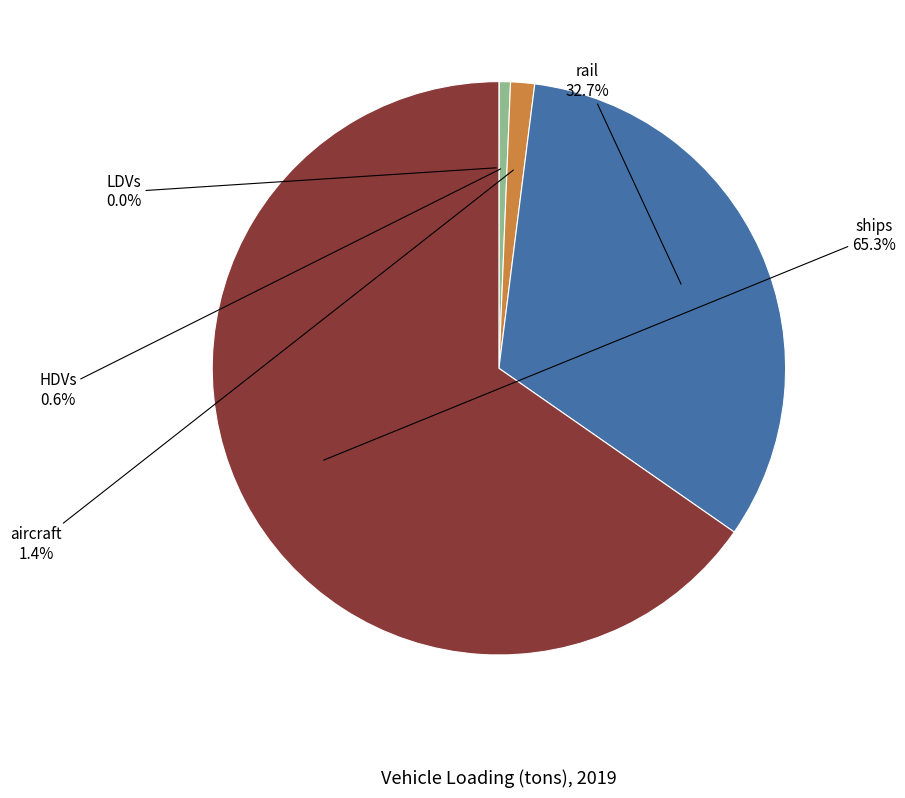

Is there any slice that represents more than half of the pie?

Yes